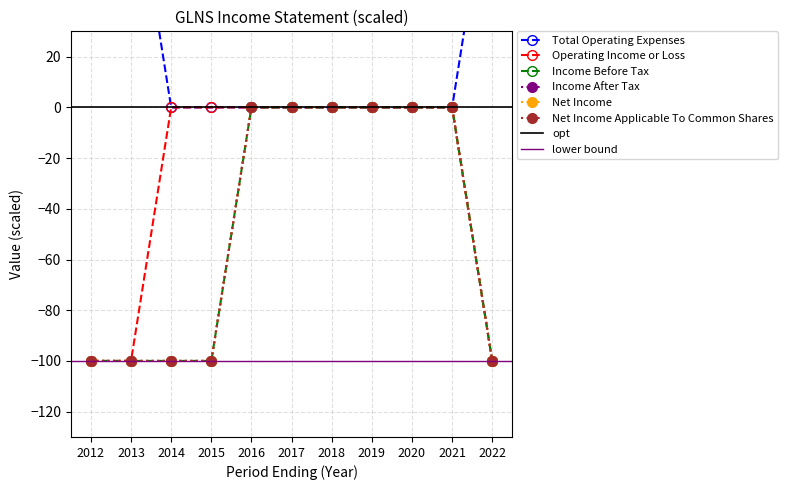

At which category does the chart reach its minimum across all series?

2012